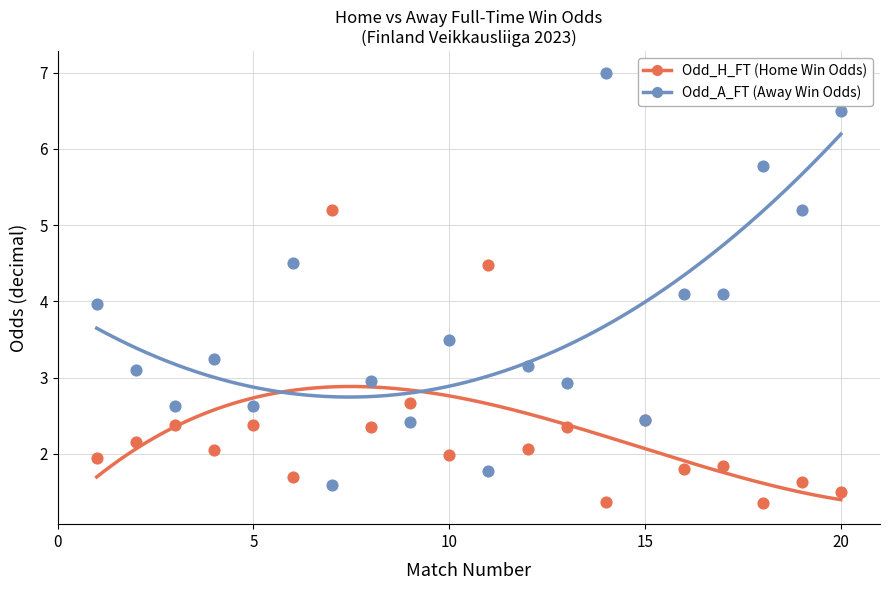

Which series reaches the maximum Y coordinate?

Odd_A_FT